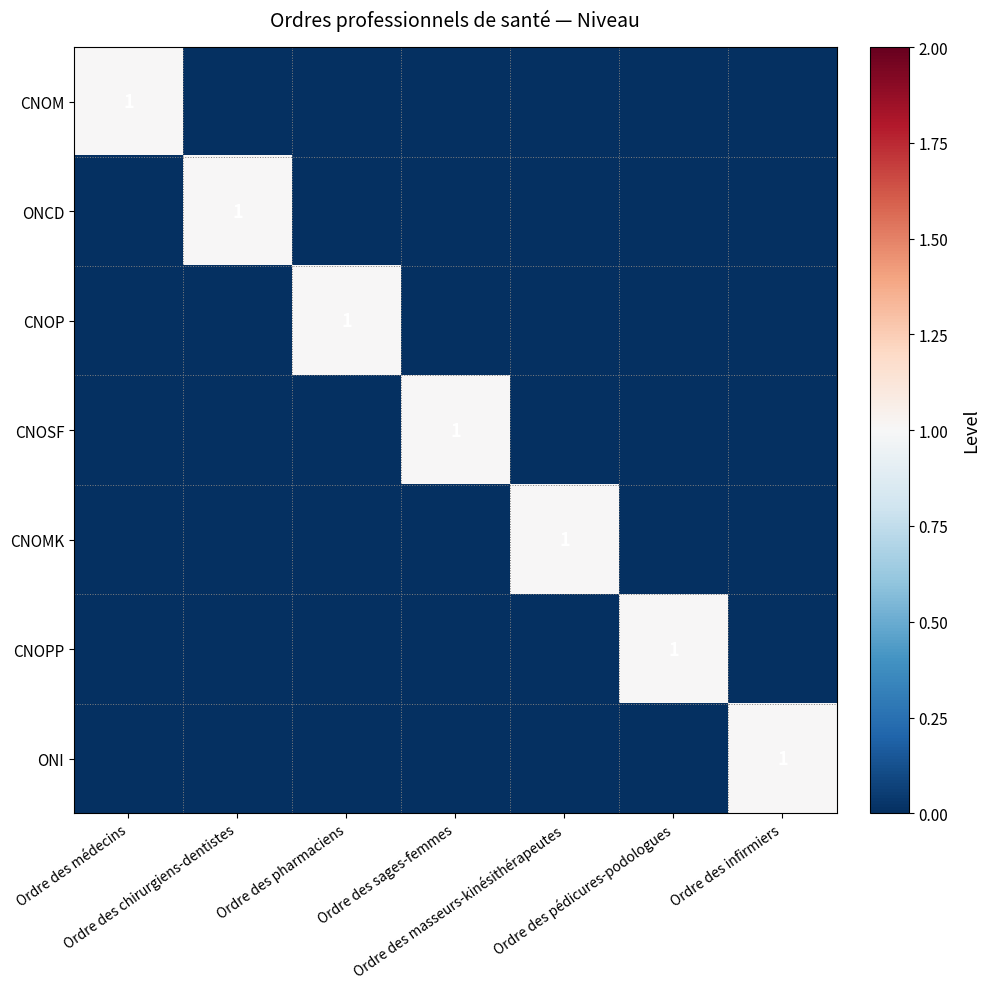

True or false: CNOSF has a value of 0 at Ordre des médecins.

True